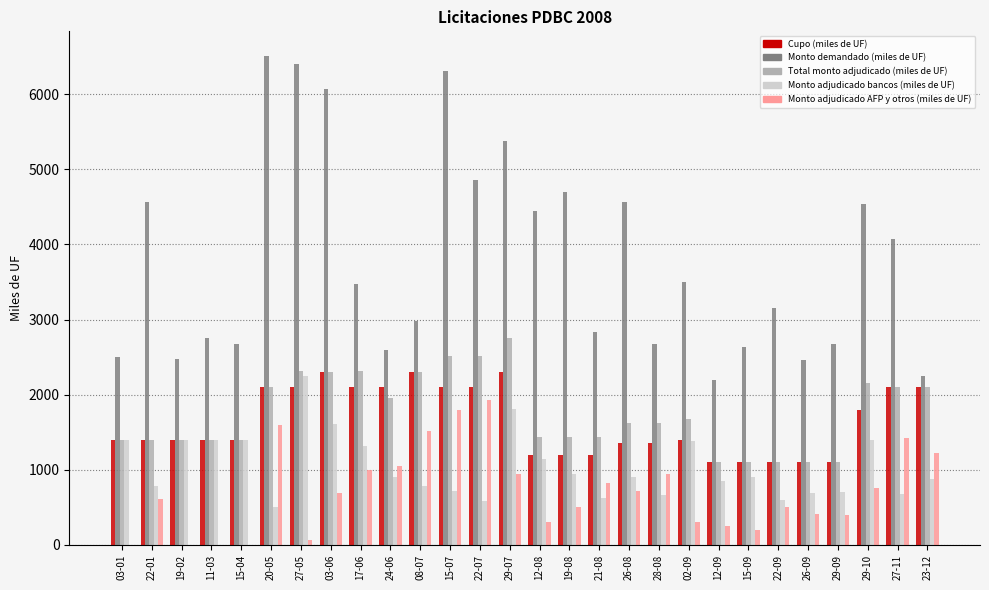

What is the sum of the Total monto adjudicado (miles de UF) values at 22-01 and 03-01?

2800